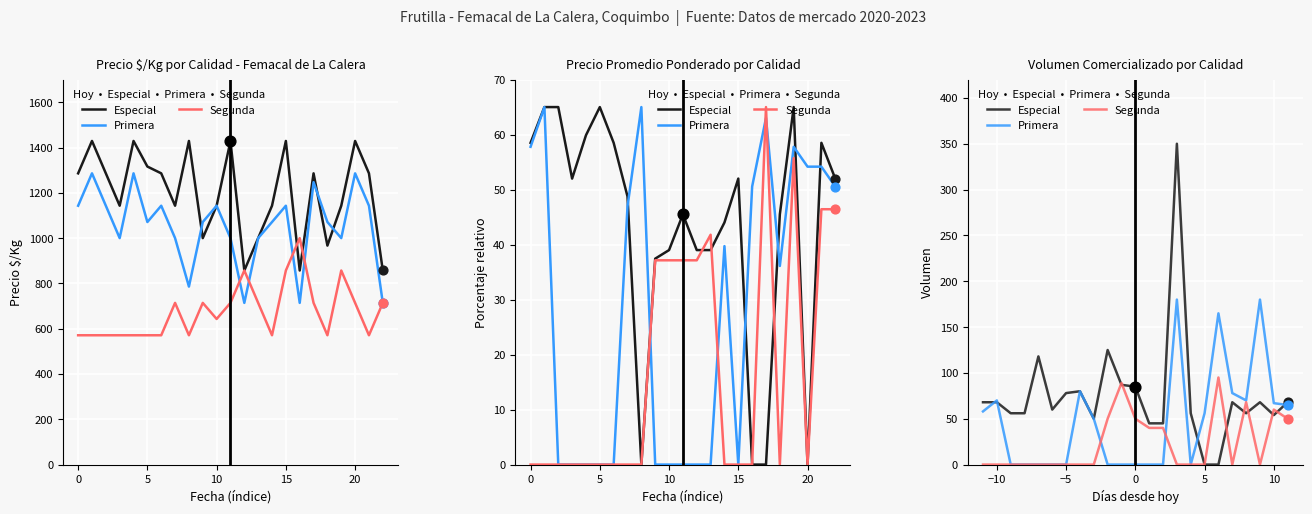

Which series reaches the maximum Y coordinate?

Especial